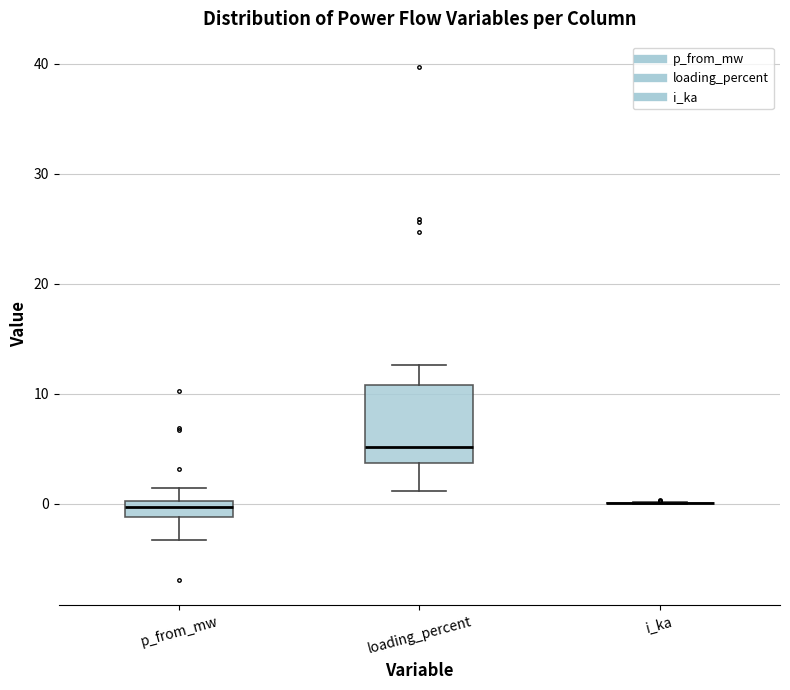

Which box is the tallest, from its lower edge to its upper edge?

loading_percent